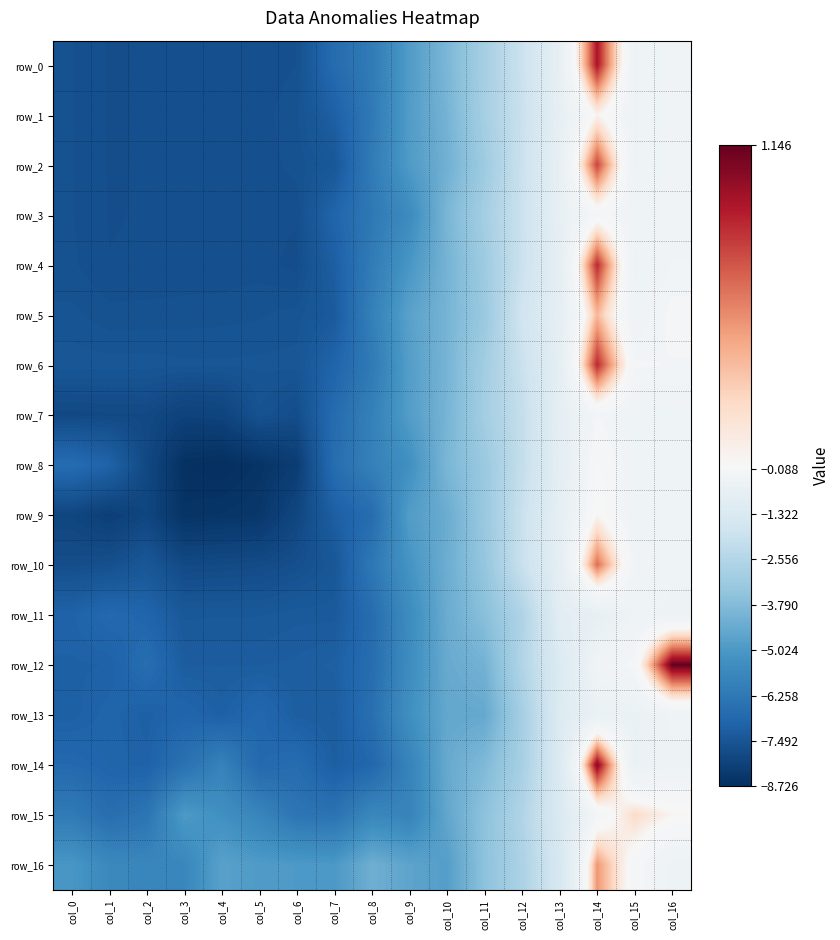

The row_12 series shows -7.1 at col_1. True or false?

True